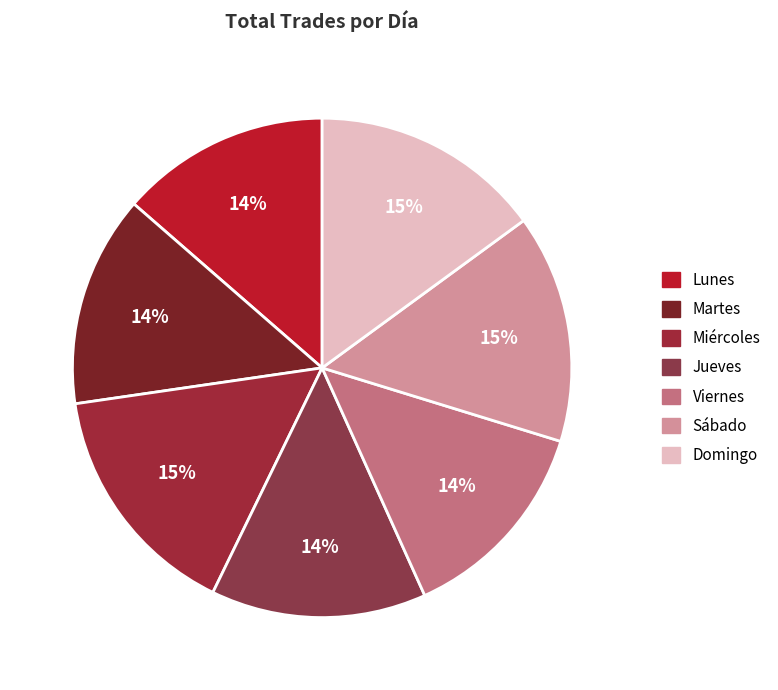

What is the smallest slice in the pie chart?

Viernes